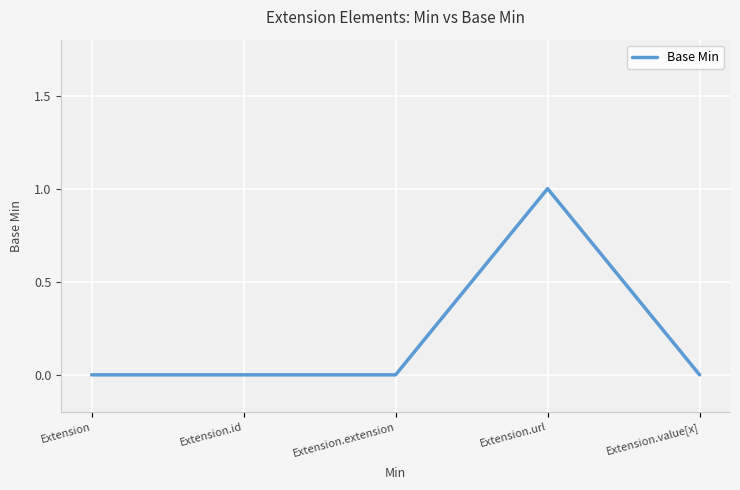

What is the difference between the maximum and minimum values?

1